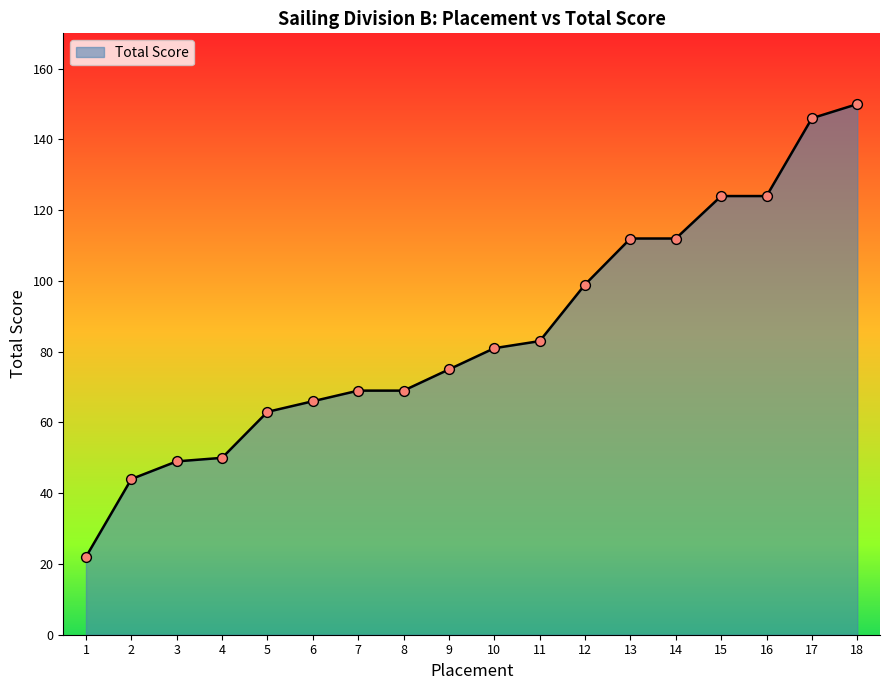

What is the change in value from 4 to 8?

+19